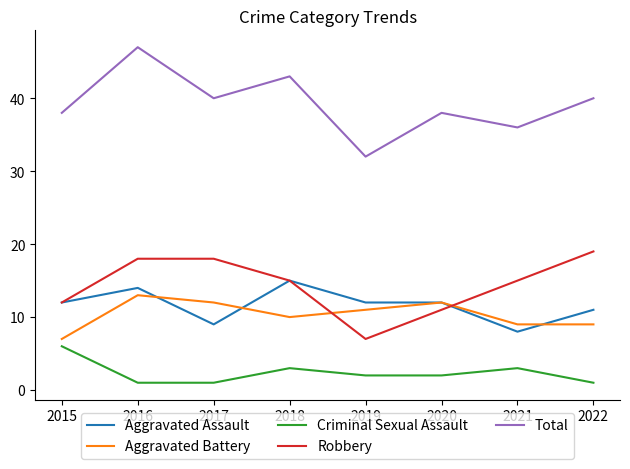

Reading left to right, transcribe all the data shown in this chart.

Aggravated Assault: 2015=12	2016=14	2017=9	2018=15	2019=12	2020=12	2021=8	2022=11
Aggravated Battery: 2015=7	2016=13	2017=12	2018=10	2019=11	2020=12	2021=9	2022=9
Criminal Sexual Assault: 2015=6	2016=1	2017=1	2018=3	2019=2	2020=2	2021=3	2022=1
Robbery: 2015=12	2016=18	2017=18	2018=15	2019=7	2020=11	2021=15	2022=19
Total: 2015=38	2016=47	2017=40	2018=43	2019=32	2020=38	2021=36	2022=40